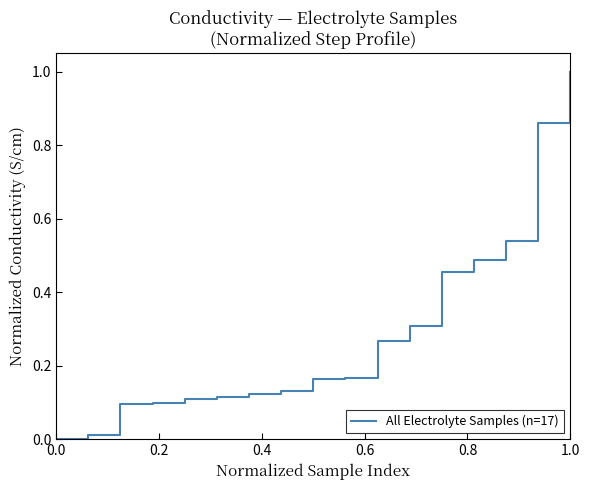

What is the difference between the second highest and second lowest values?

0.8